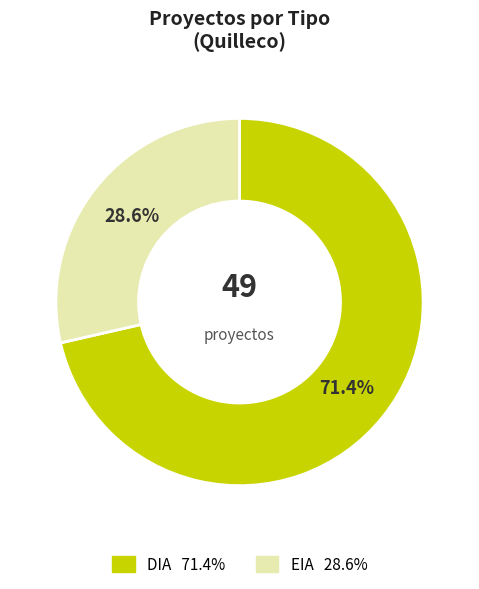

Count the number of slices in the pie.

2